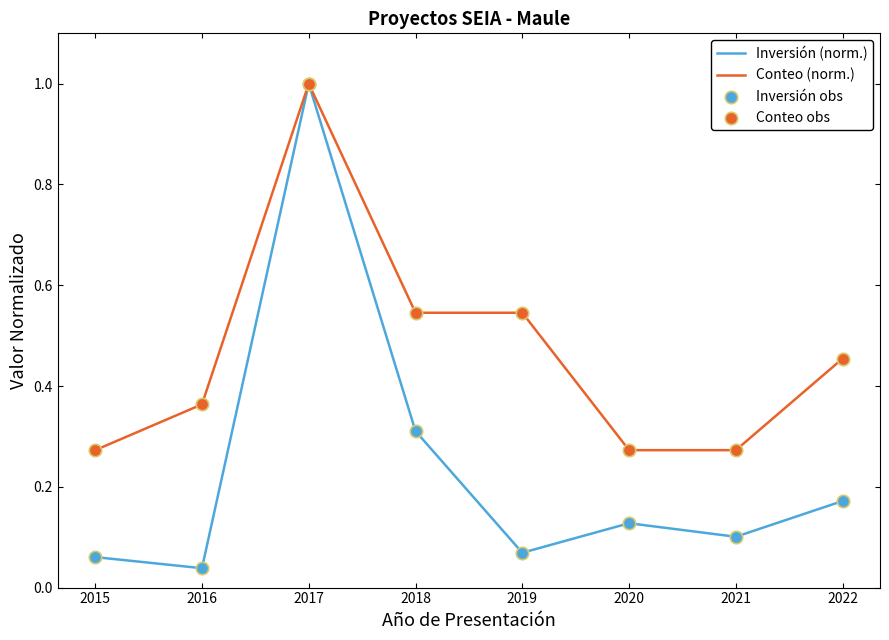

At which category is the sum across all series the highest?

2017